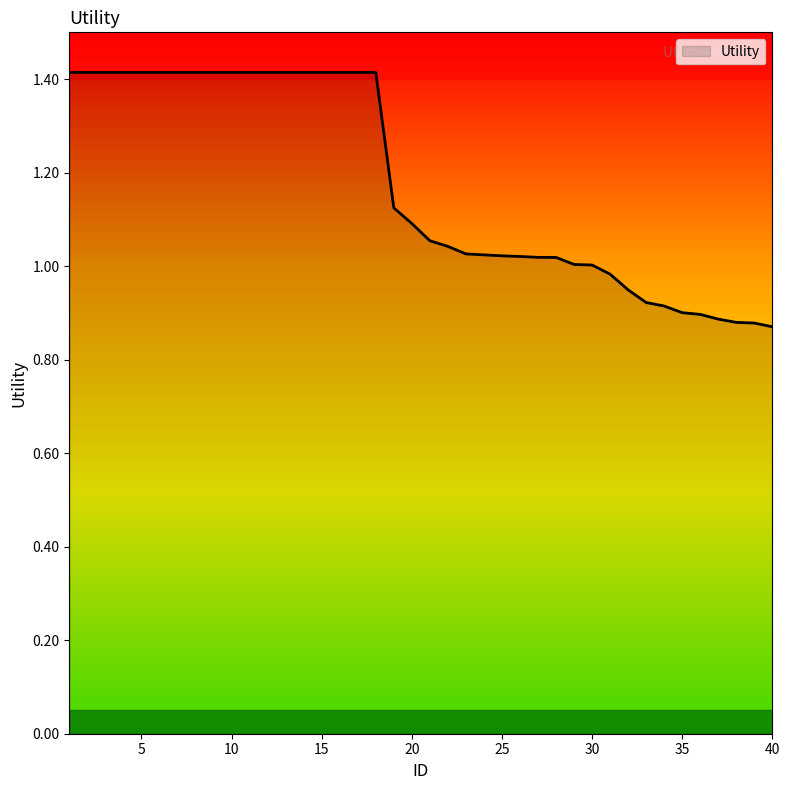

What is the difference between the maximum and minimum values?

0.5